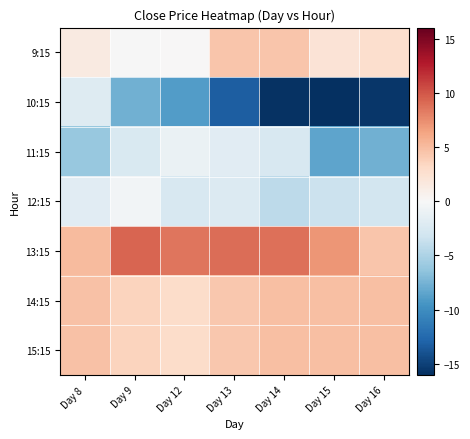

Which series has the largest total across all categories?

13:15